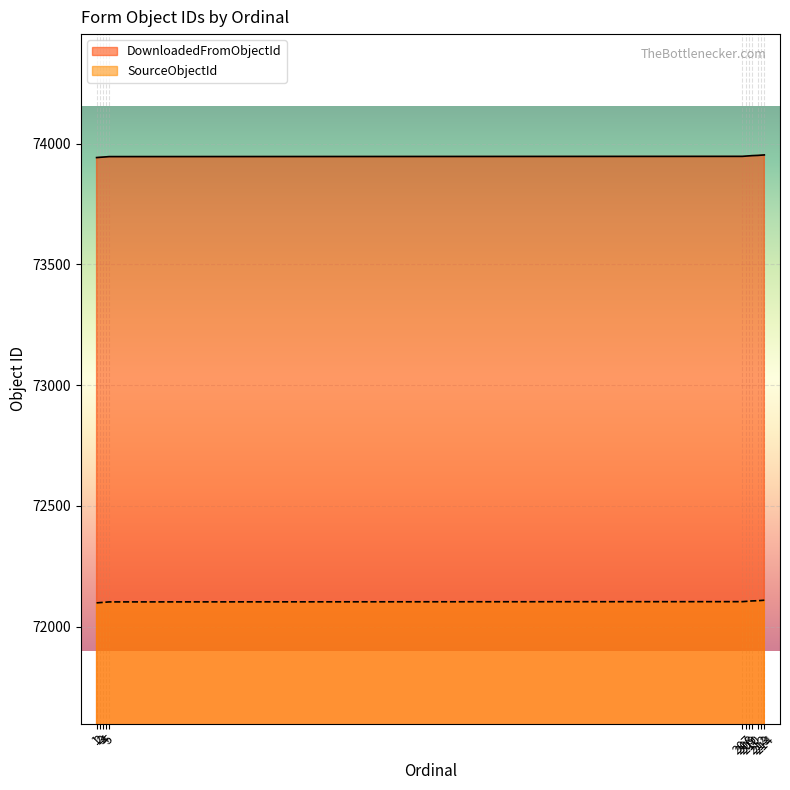

What is the value of the SourceObjectId point at the 10th from the left?

72108